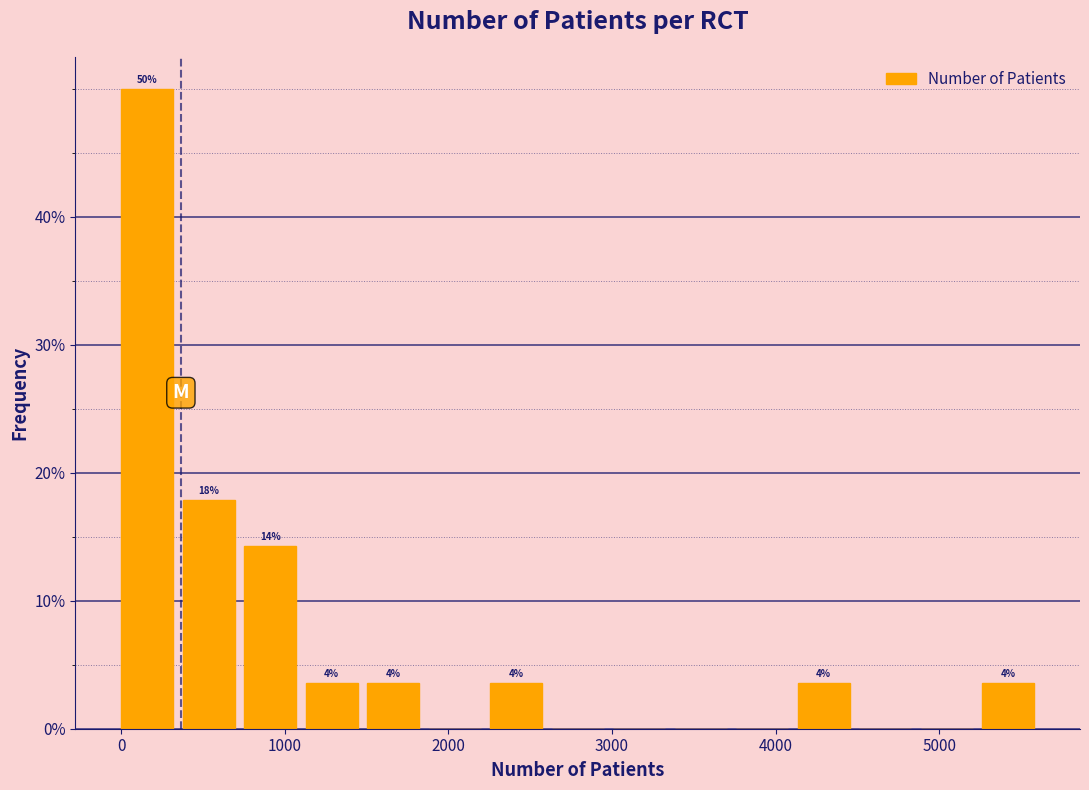

Read against the x-axis, roughly where is the centre of the tallest bar?

200